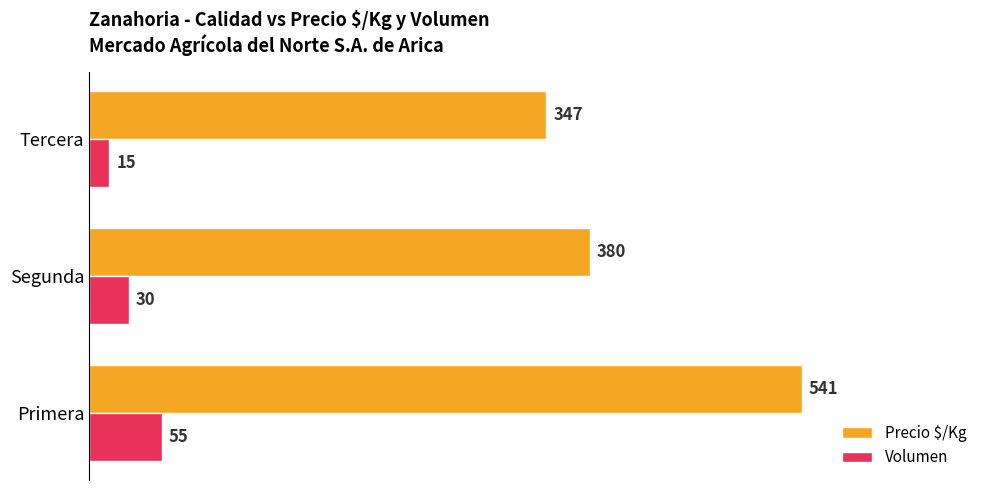

What is the highest value of the Precio $/Kg series?

541